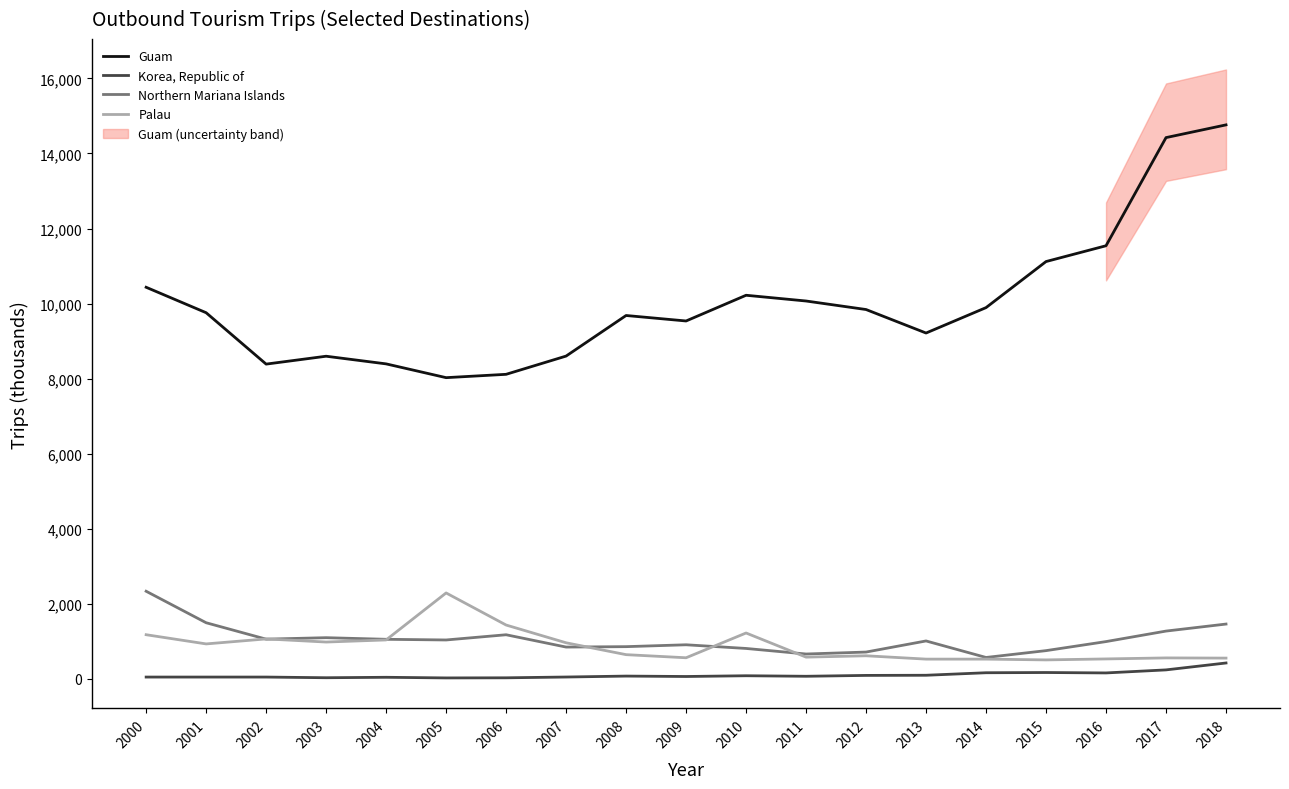

How many values in the Korea, Republic of series are below 72?

9